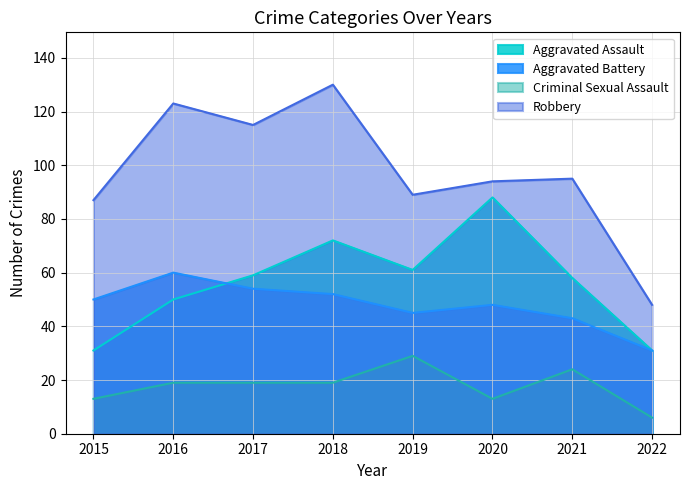

Reading left to right, extract all data points from this chart.

Aggravated Assault: 2015=31	2016=50	2017=59	2018=72	2019=61	2020=88	2021=58	2022=31
Aggravated Battery: 2015=50	2016=60	2017=54	2018=52	2019=45	2020=48	2021=43	2022=31
Criminal Sexual Assault: 2015=13	2016=19	2017=19	2018=19	2019=29	2020=13	2021=24	2022=6
Robbery: 2015=87	2016=123	2017=115	2018=130	2019=89	2020=94	2021=95	2022=48